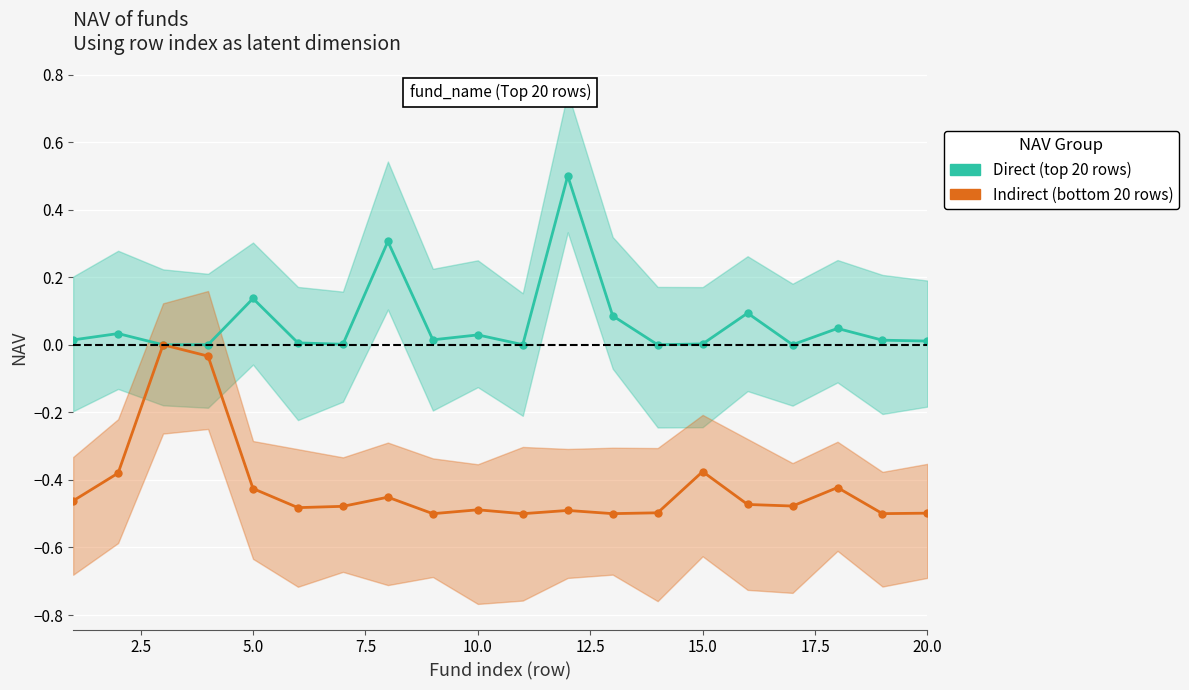

What are all the series names shown in the legend?

Direct, Indirect